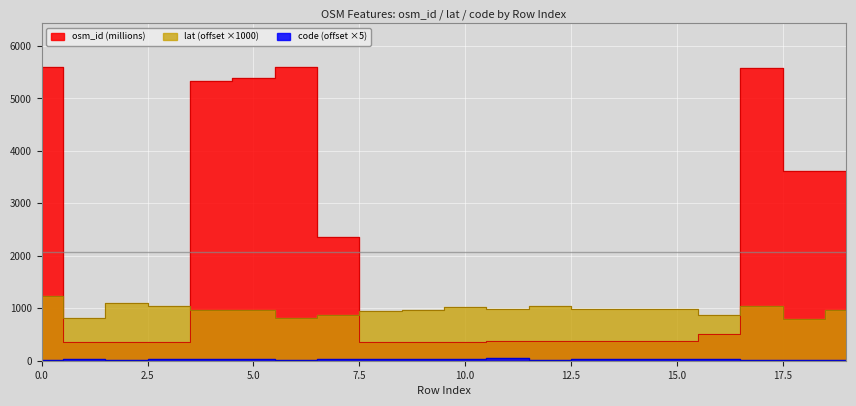

How many times do osm_id and lat cross each other?

4